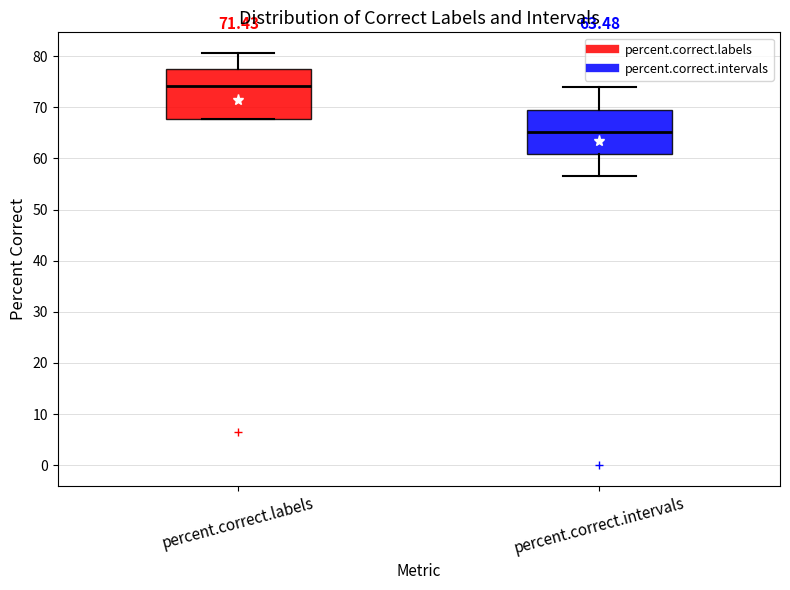

Which box's median line is the highest?

percent.correct.labels